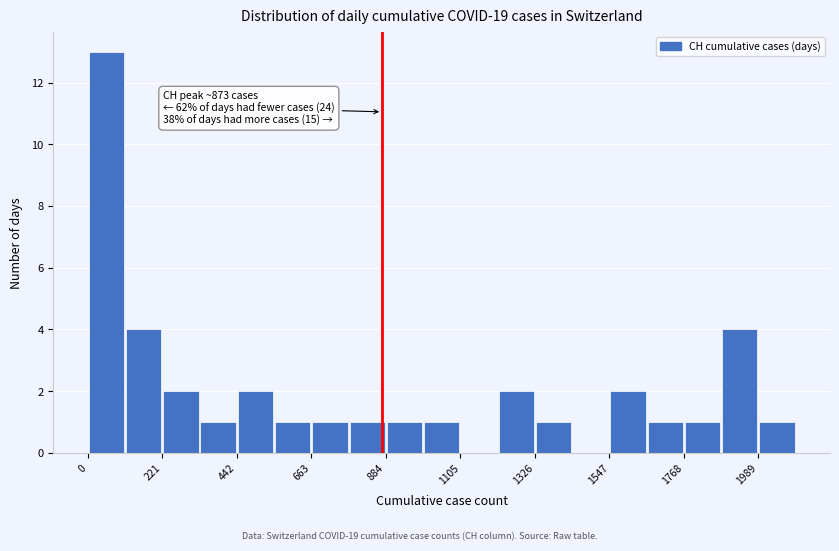

Read against the x-axis, roughly where is the centre of the tallest bar?

50